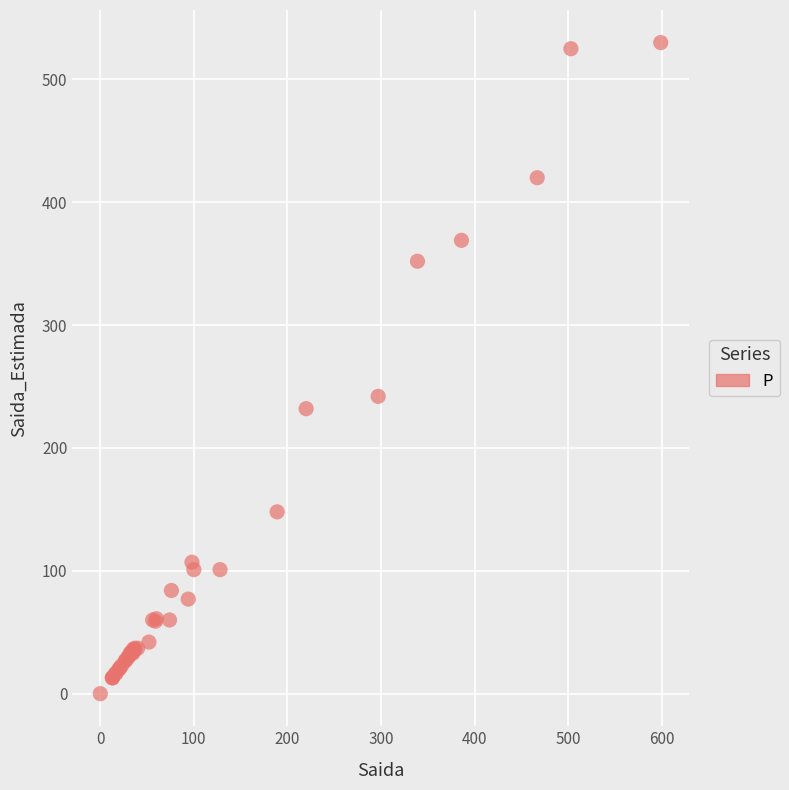

What Y value in the scatter plot is closest to 265?

242